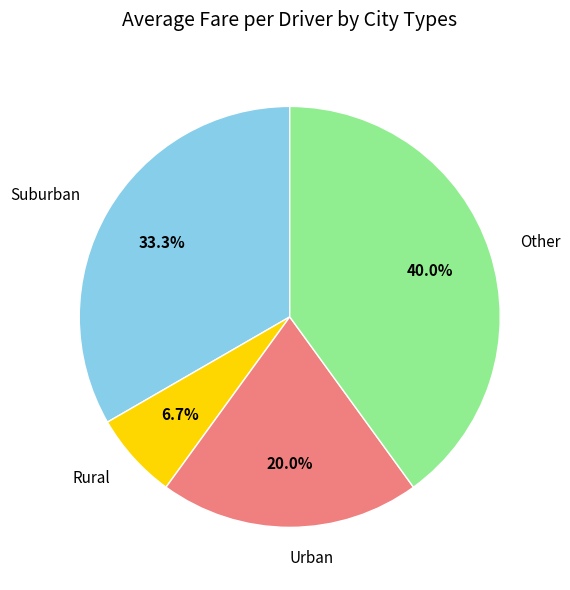

Does Other account for over 50% of the chart?

No